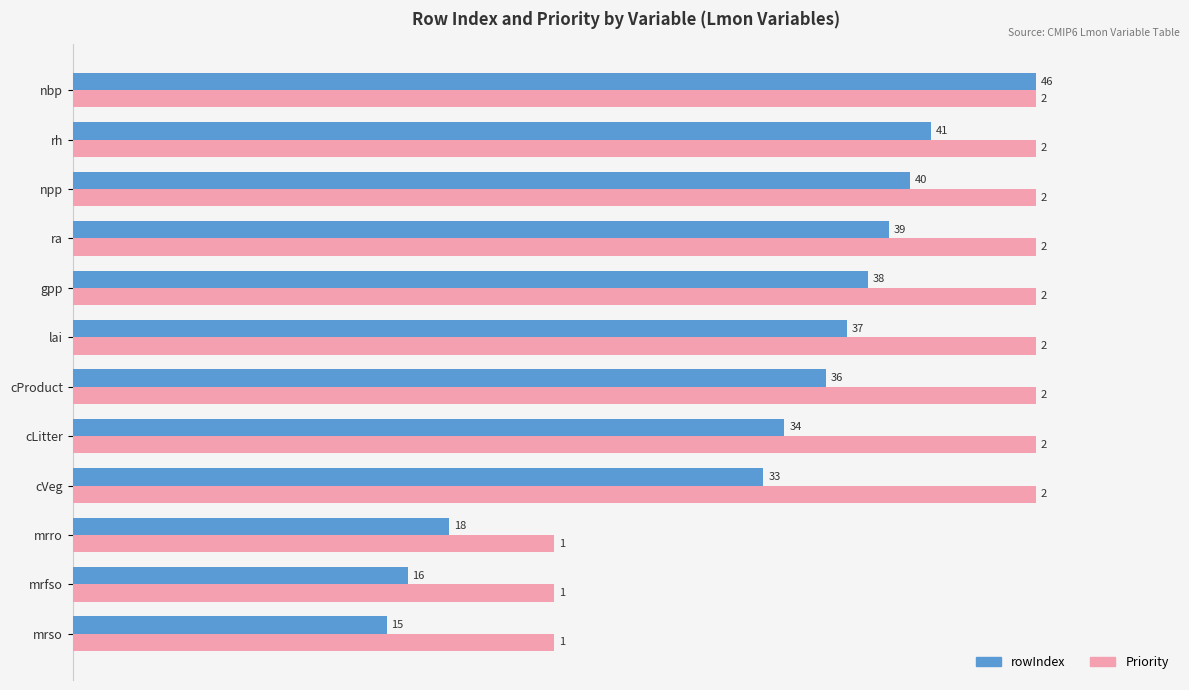

What are all the series names shown in the legend?

rowIndex, Priority